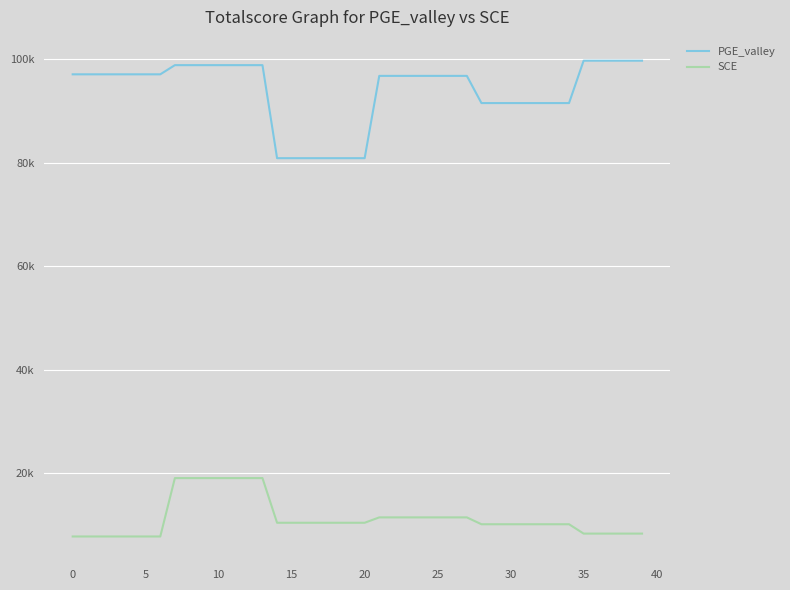

True or false: PGE_valley and SCE cross at least once.

False